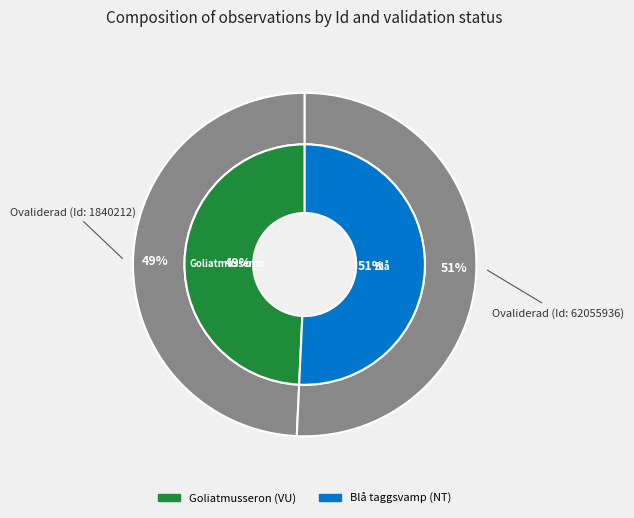

What portion of the pie excludes 62055936?

49.3%